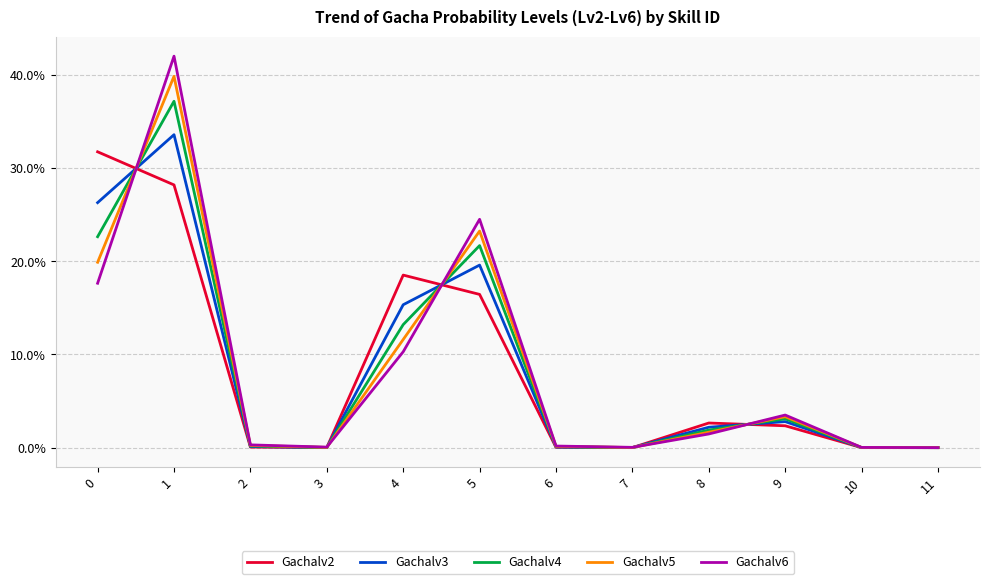

What are all the series names shown in the legend?

Gachalv2, Gachalv3, Gachalv4, Gachalv5, Gachalv6